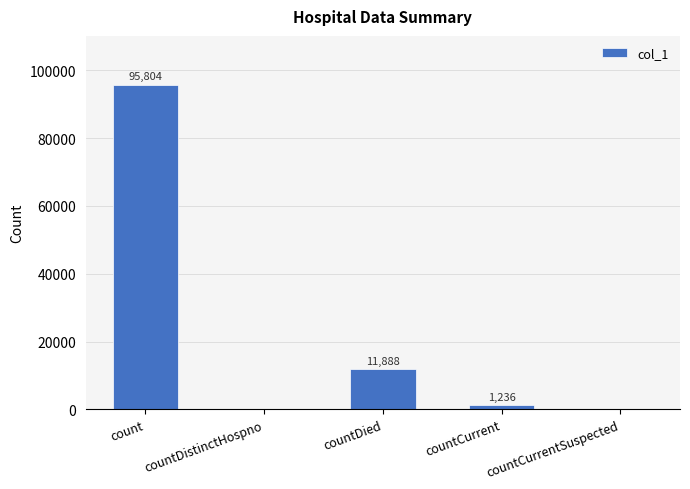

Between countDistinctHospno and countDied, which is larger?

countDied